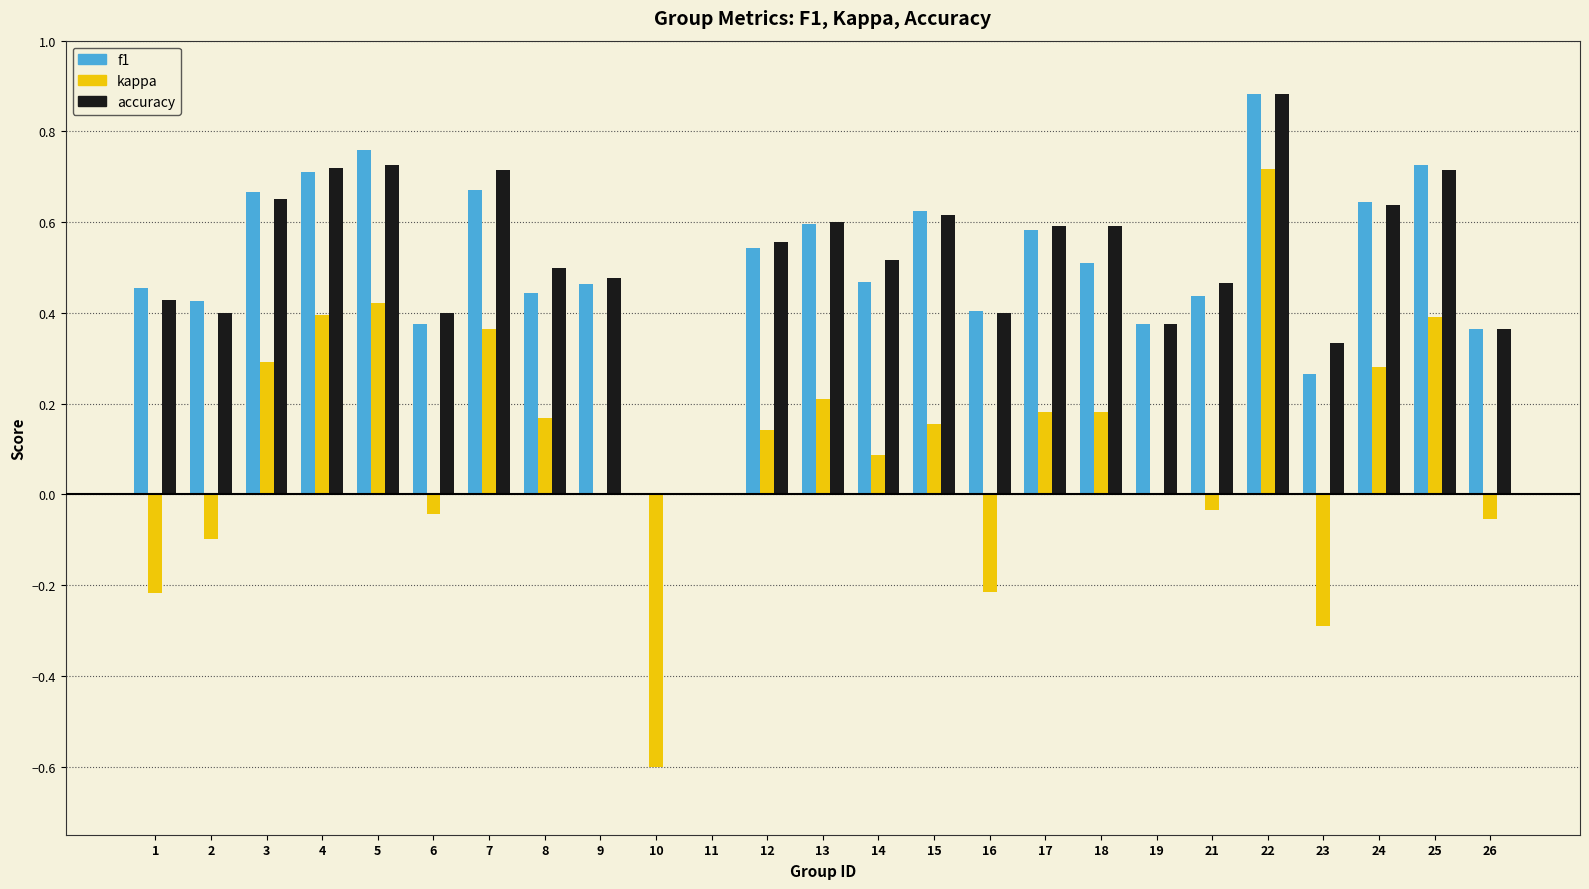

Between 11 and 15, which series saw the biggest shift?

f1